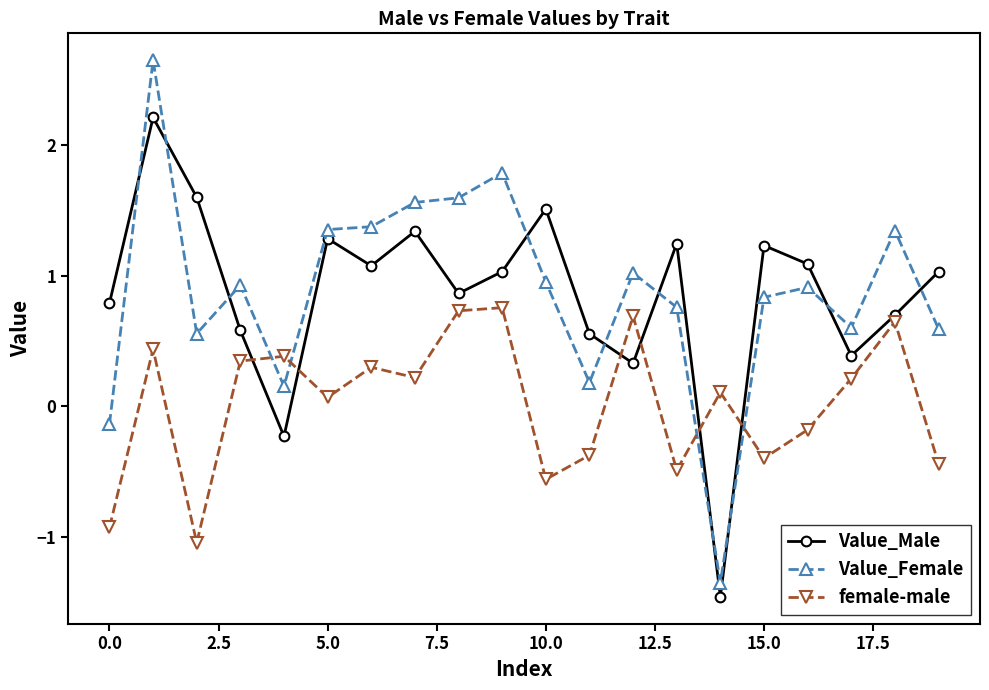

Which series has the largest range (max minus min)?

Value_Female